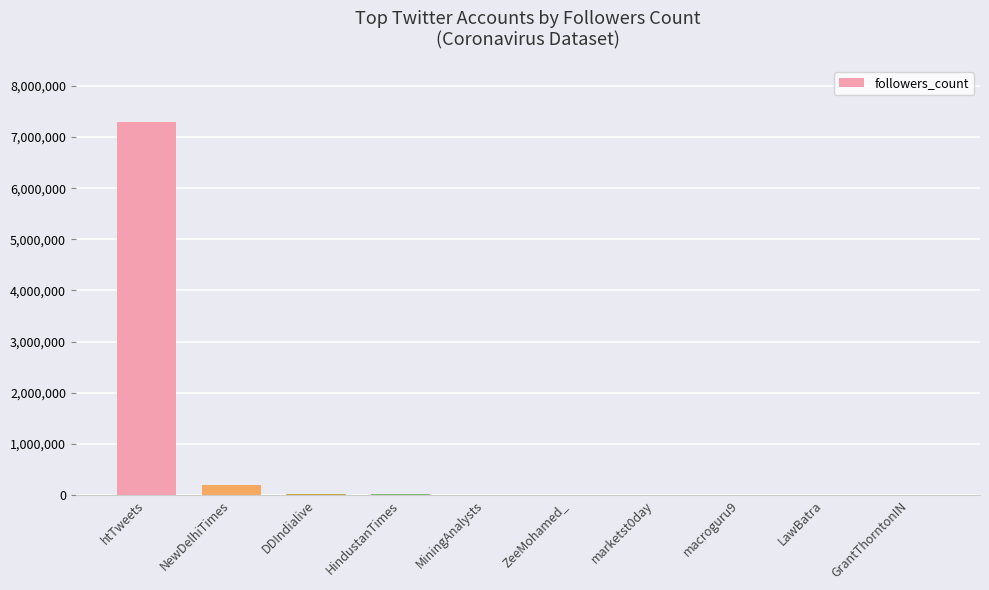

Is it true that the value at macroguru9 is 3552?

True